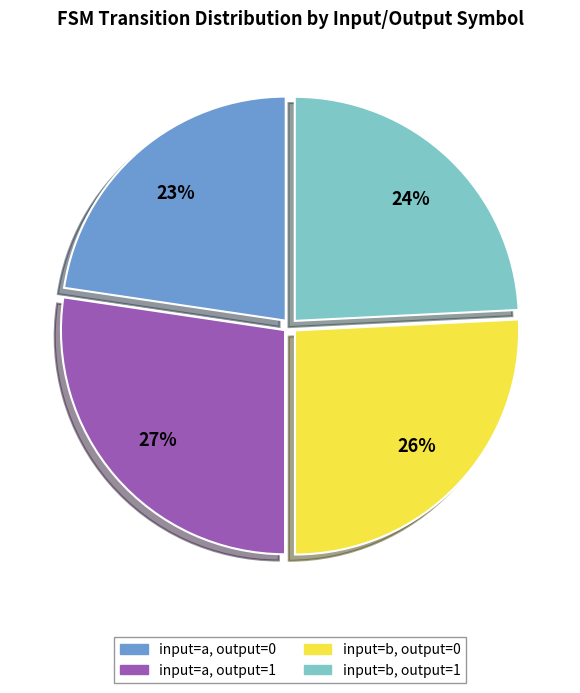

To the nearest percent, what portion does input=a, output=1 represent?

27%